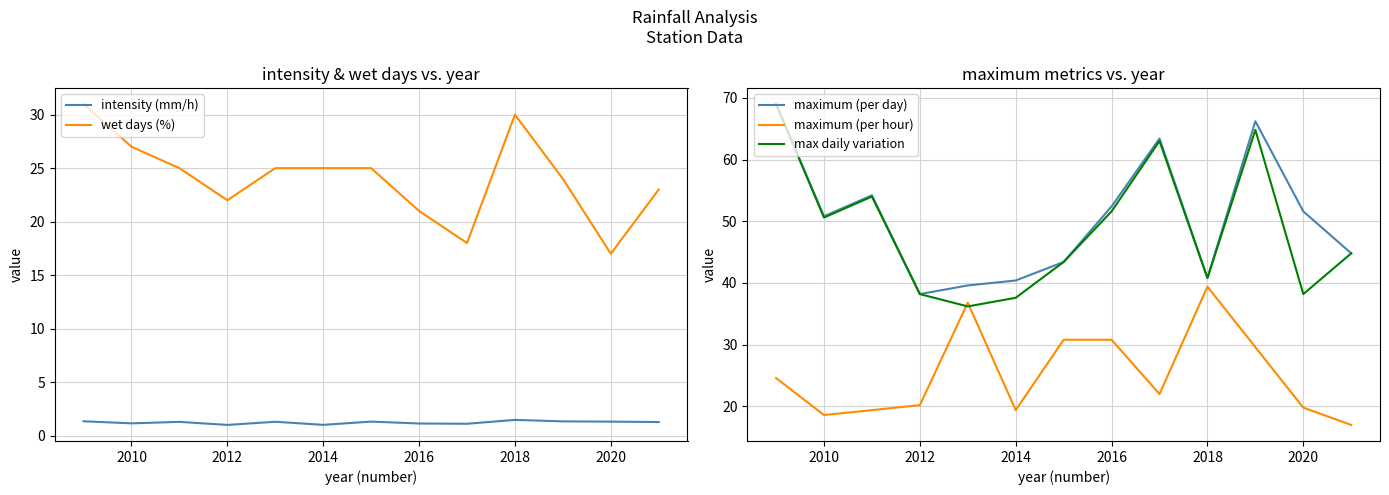

Does the chart have visible grid lines?

Yes